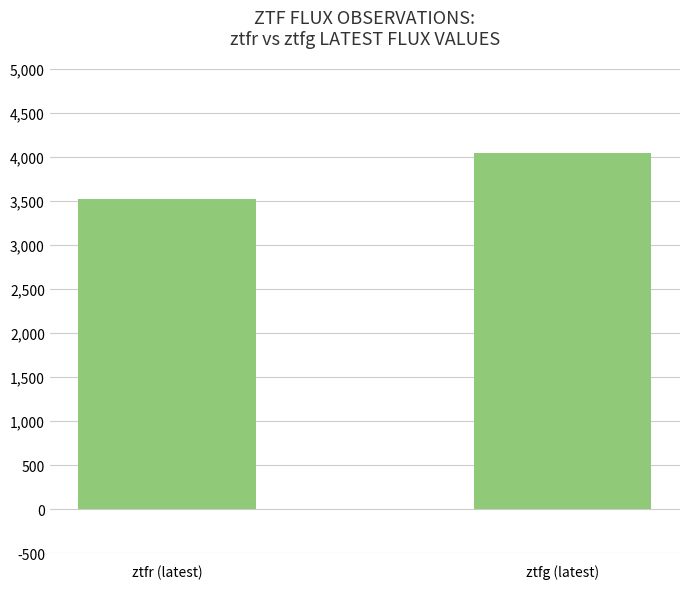

What is the ratio of the value at ztfr (latest) to the value at ztfg (latest)?

0.9